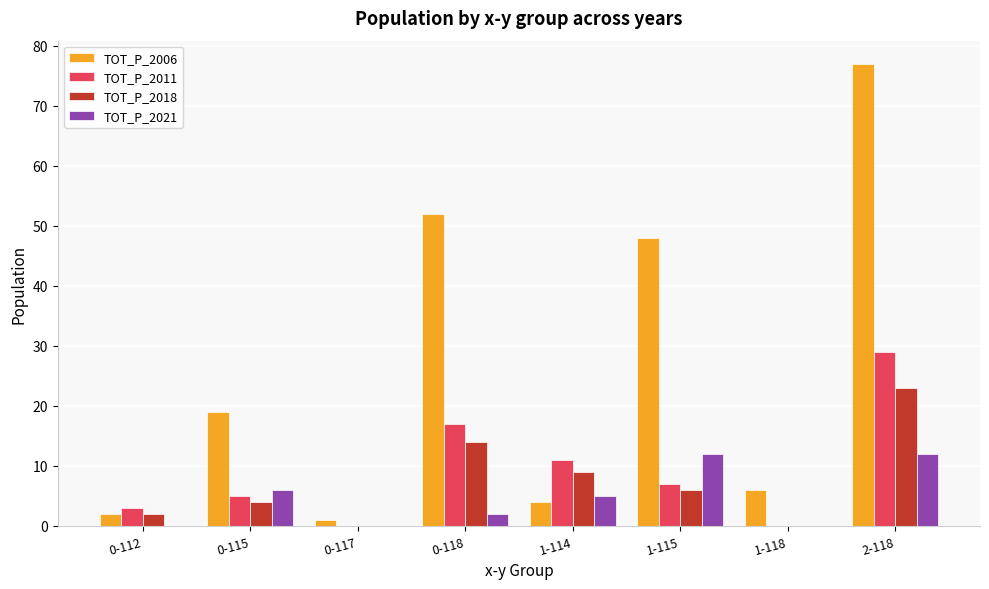

Between 0-115 and 1-114, which series saw the biggest shift?

TOT_P_2006